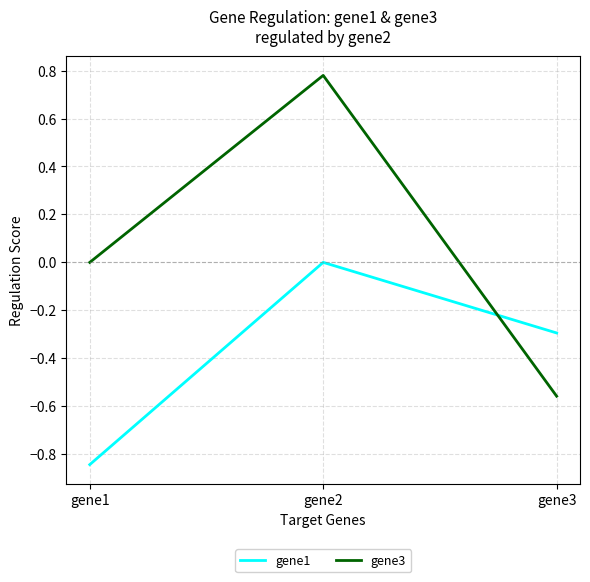

Count the gene1 values in the range 0 to 1.

1